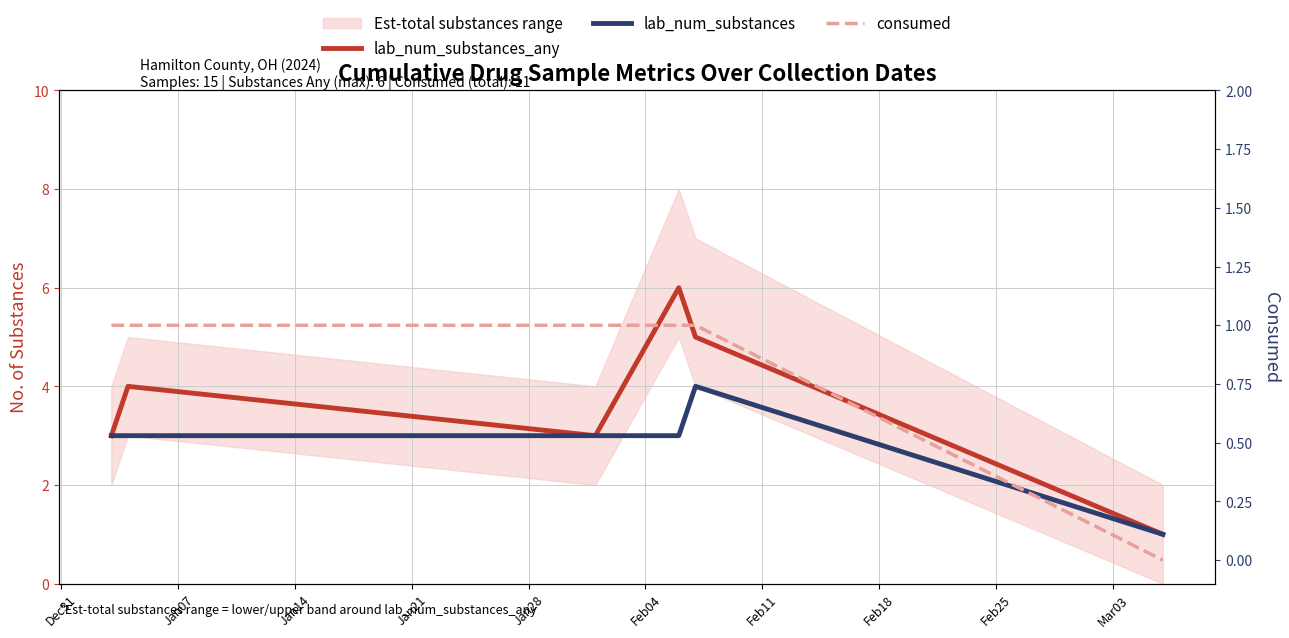

Which has a higher value, Dec31 or Jan28?

Jan28